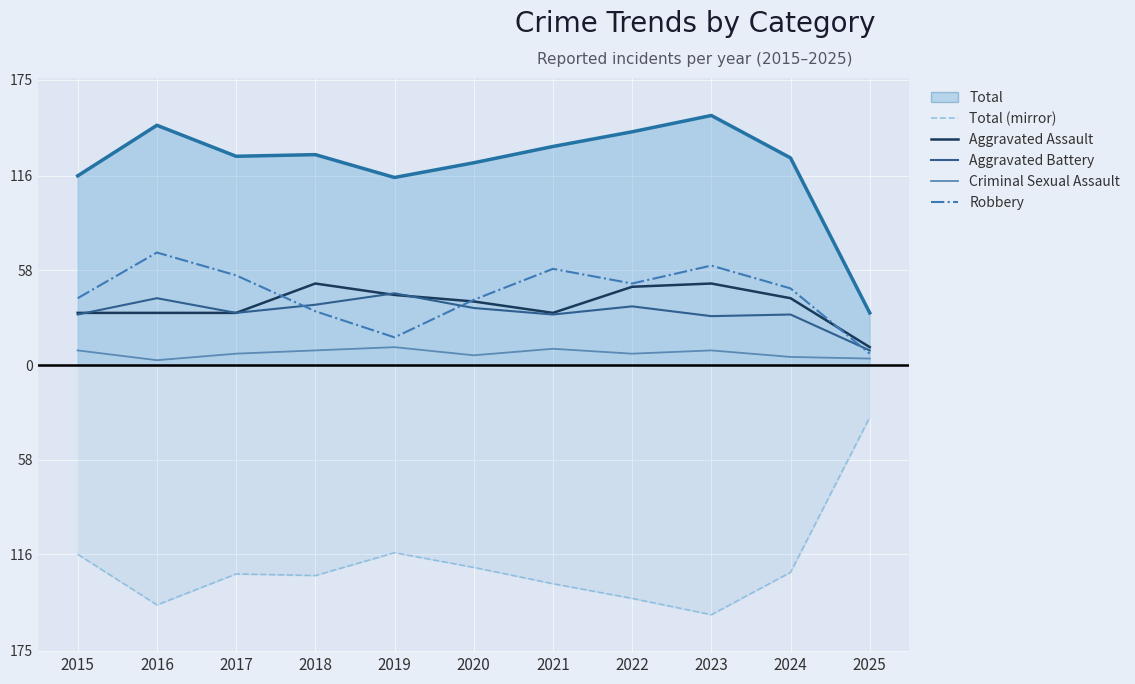

At which label is Robbery closest to 38?

2020